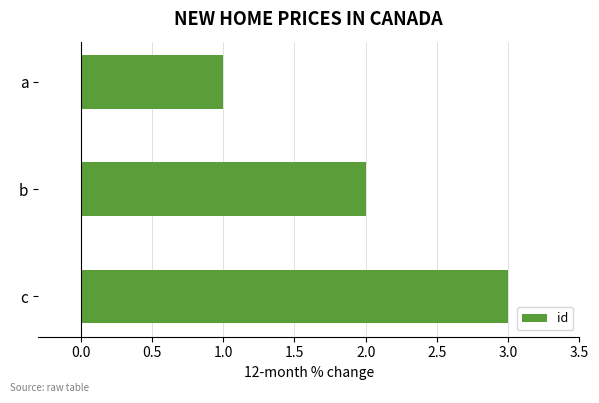

Are the bars horizontal?

Yes